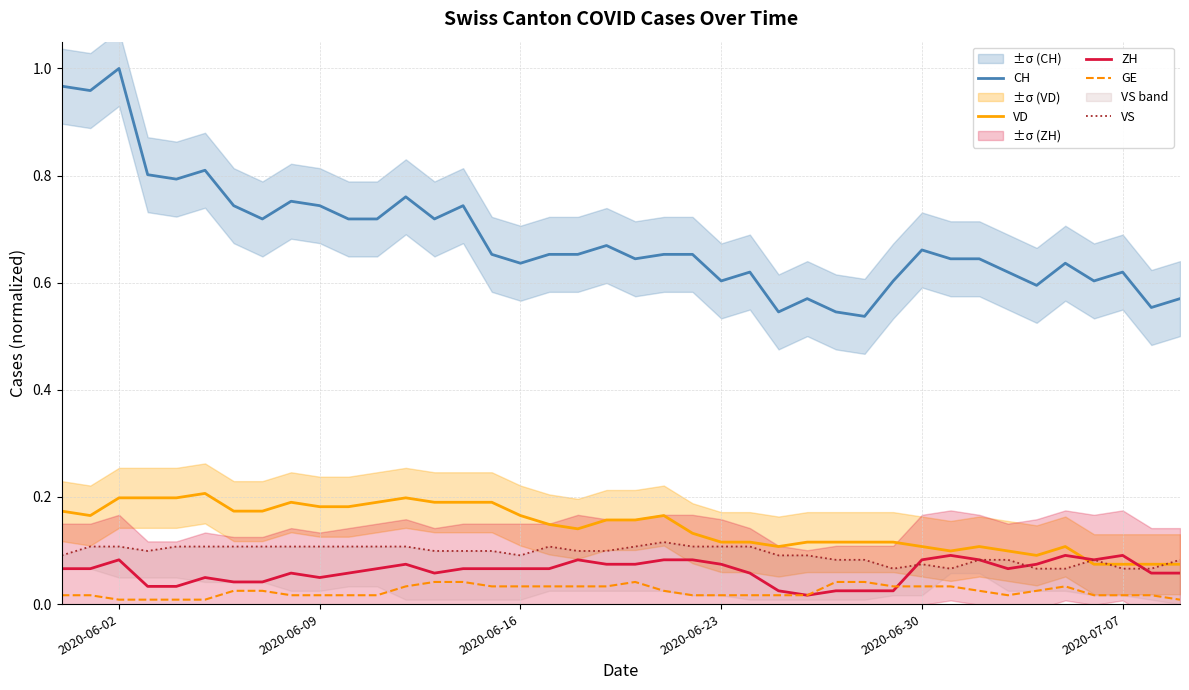

How many interior local peaks does the VS series have?

4